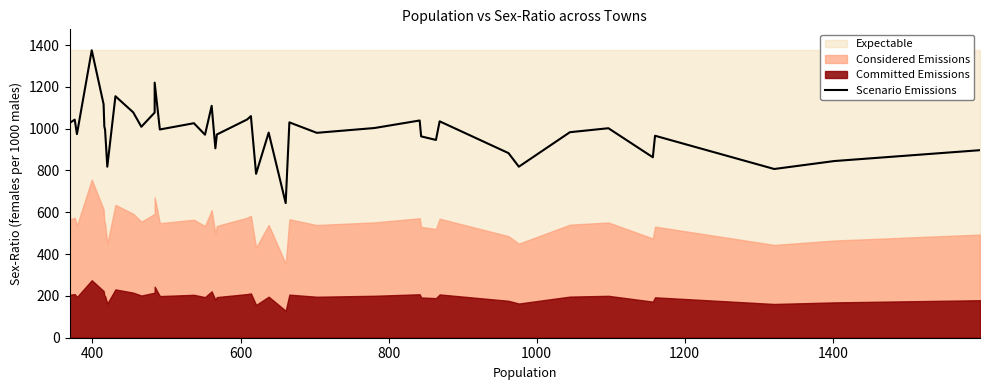

What is the difference between the second highest and second lowest values?

436